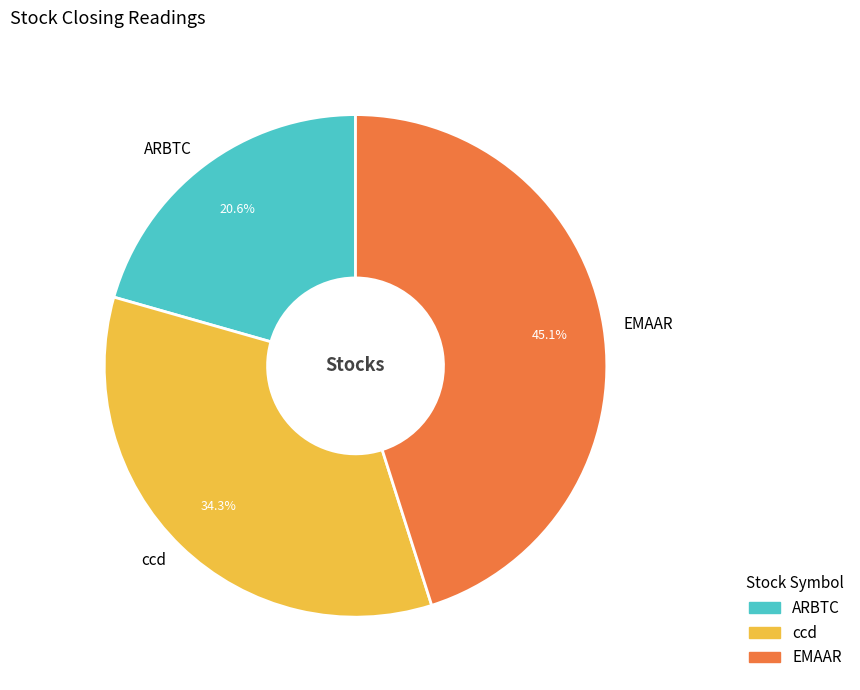

To the nearest percent, what portion does EMAAR represent?

45%